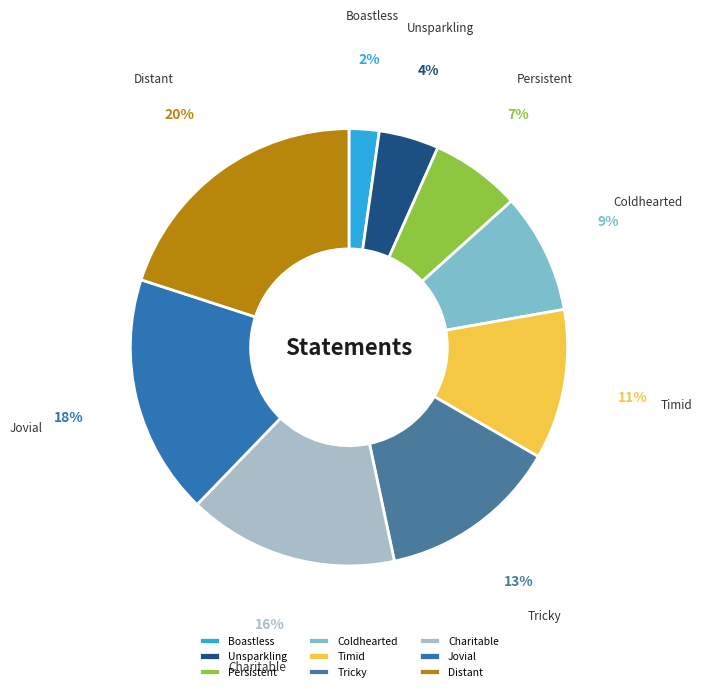

Count the number of slices in the pie.

9